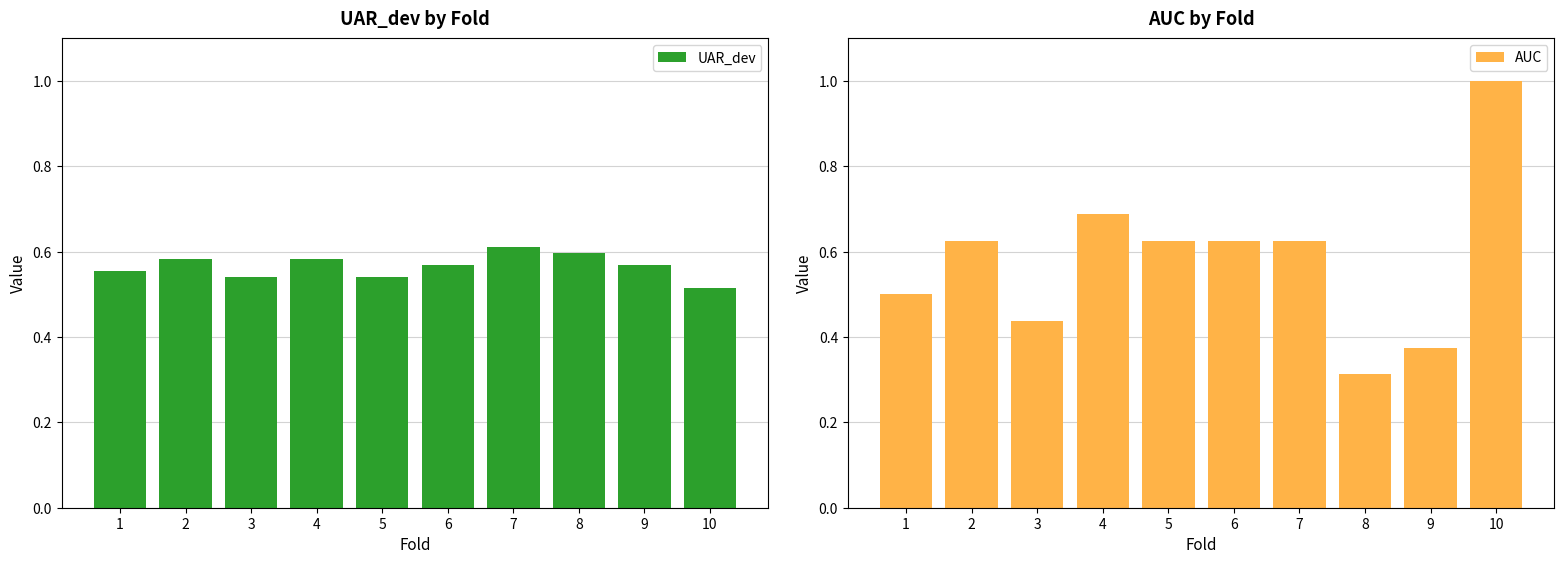

Reading left to right, what are all the values shown in this chart?

UAR_dev: 0.6	0.6	0.5	0.6	0.5	0.6	0.6	0.6	0.6	0.5
AUC: 0.5	0.6	0.4	0.7	0.6	0.6	0.6	0.3	0.4	1.0